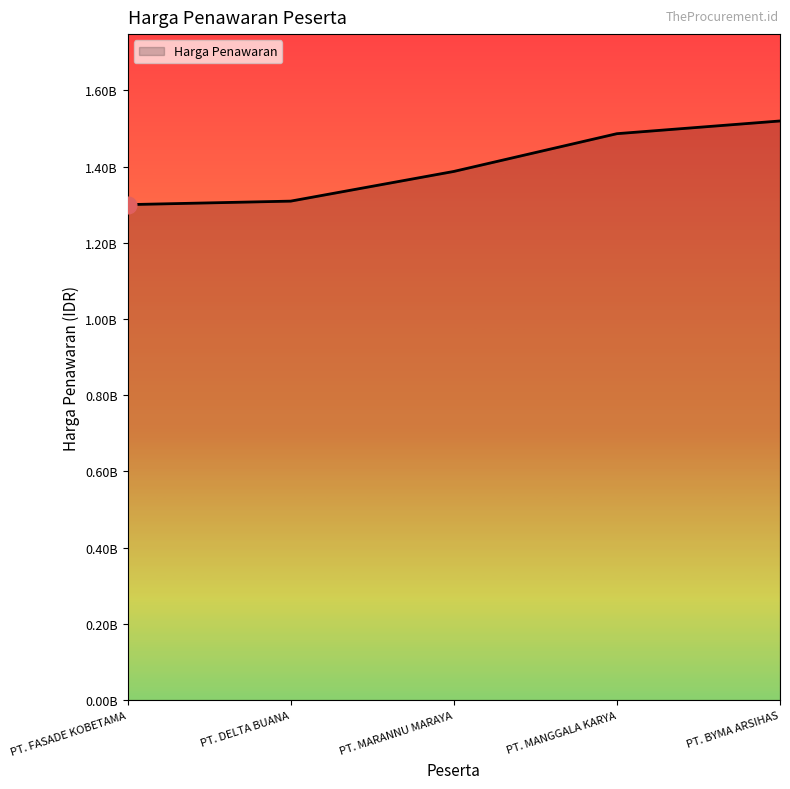

Does the chart display data point markers on the line(s)?

No